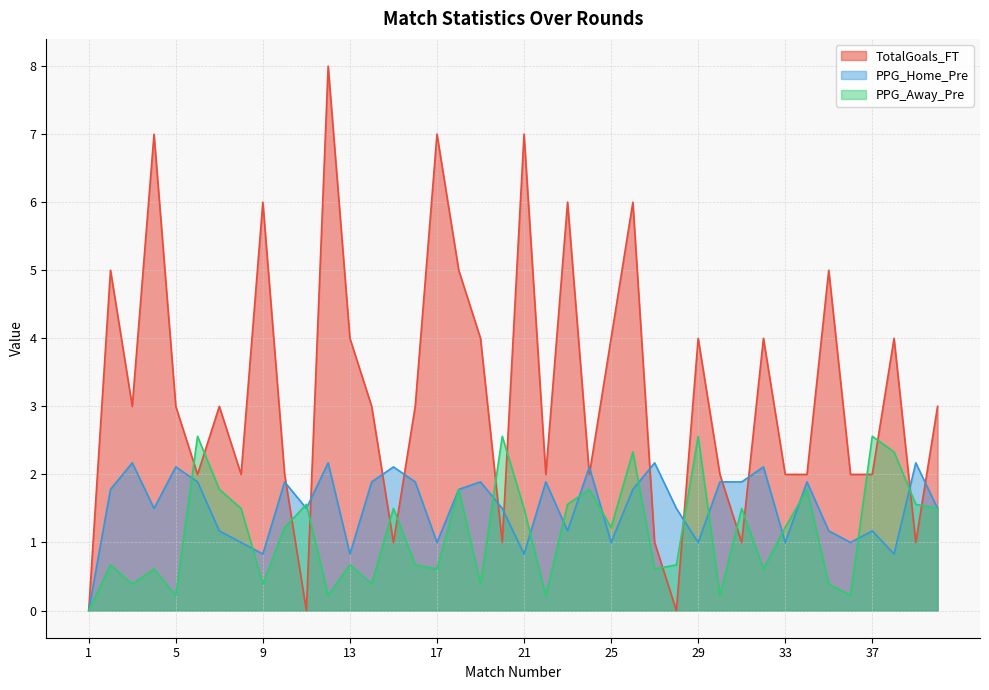

Rank the series by their maximum value, from highest to lowest.

TotalGoals_FT, PPG_Away_Pre, PPG_Home_Pre